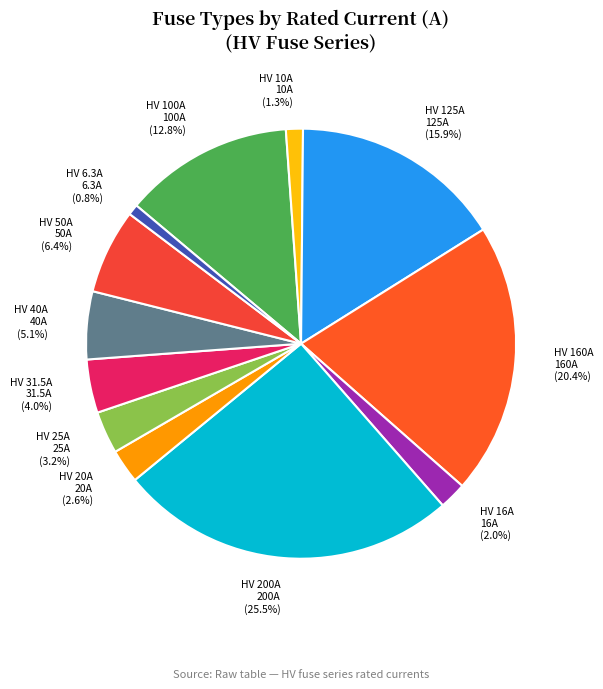

Does any single category account for the majority?

No